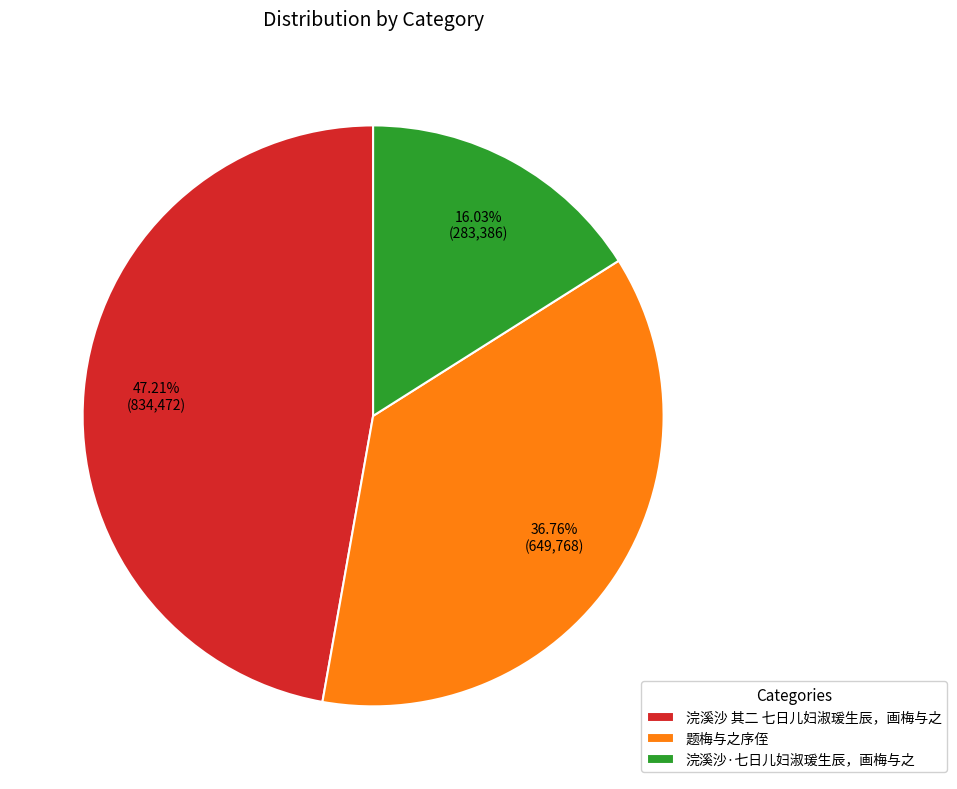

True or false: 浣溪沙·七日儿妇淑瑗生辰，画梅与之 accounts for 23% of the total.

False